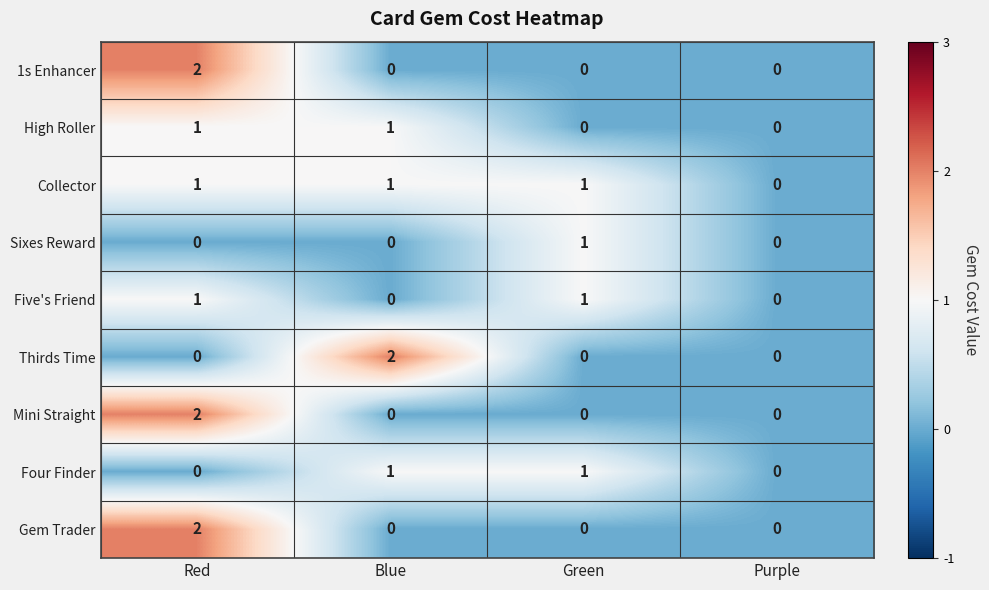

Which series has the largest total across all categories?

Collector